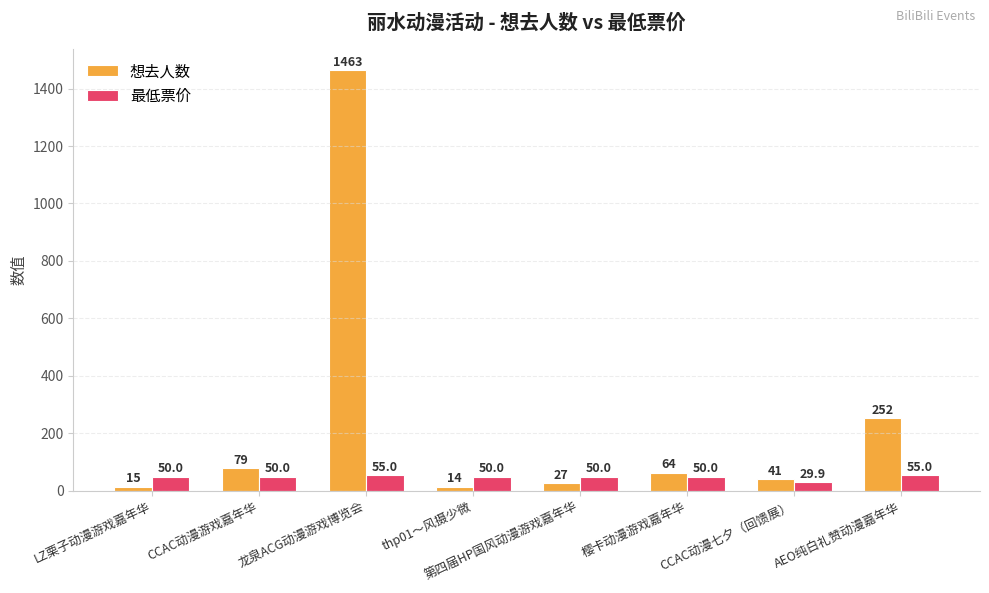

The 想去人数 series shows 32.5 at CCAC动漫游戏嘉年华. True or false?

False